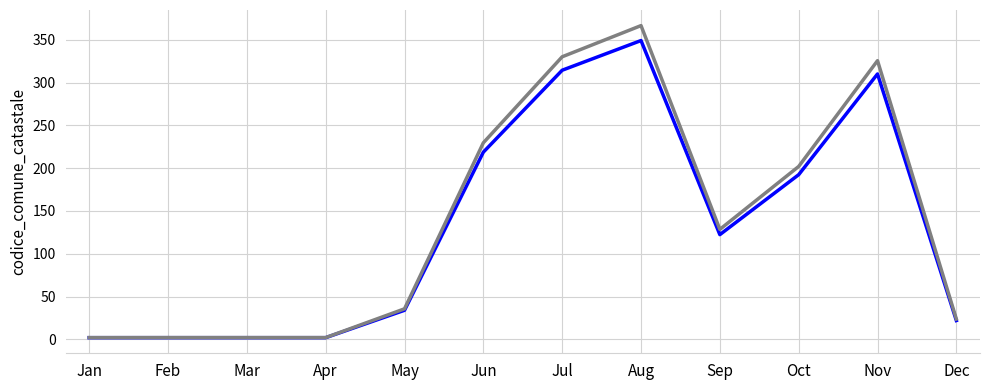

At which category is the sum across all series the highest?

Aug